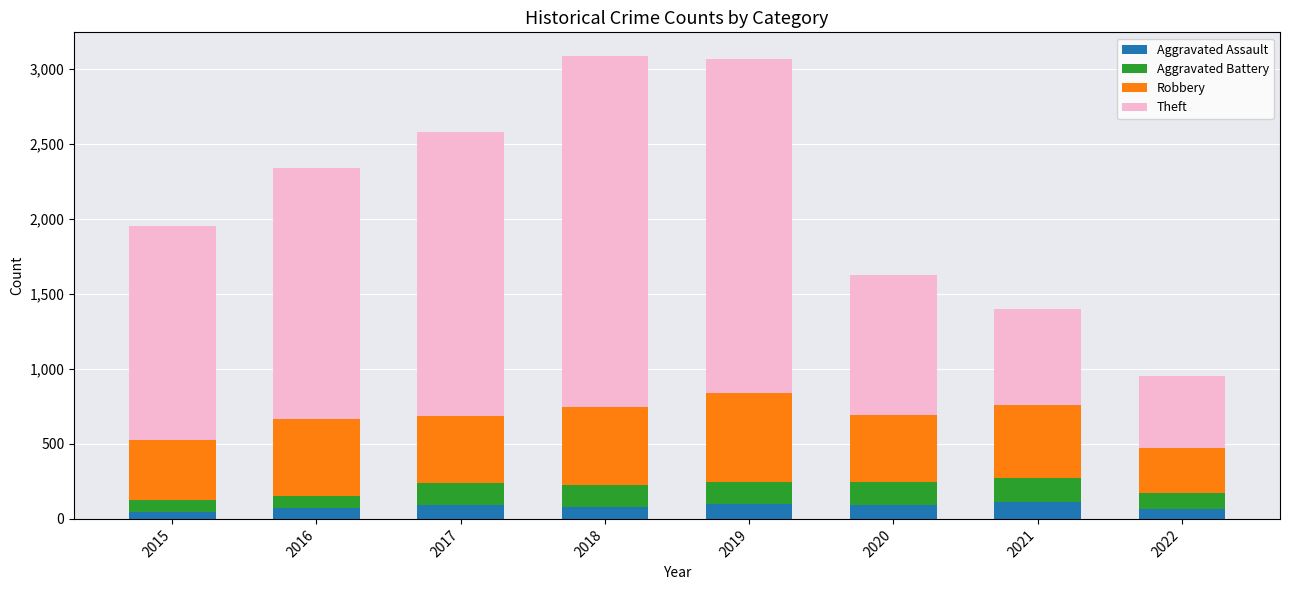

What is the total value across all series at 2021?

1399